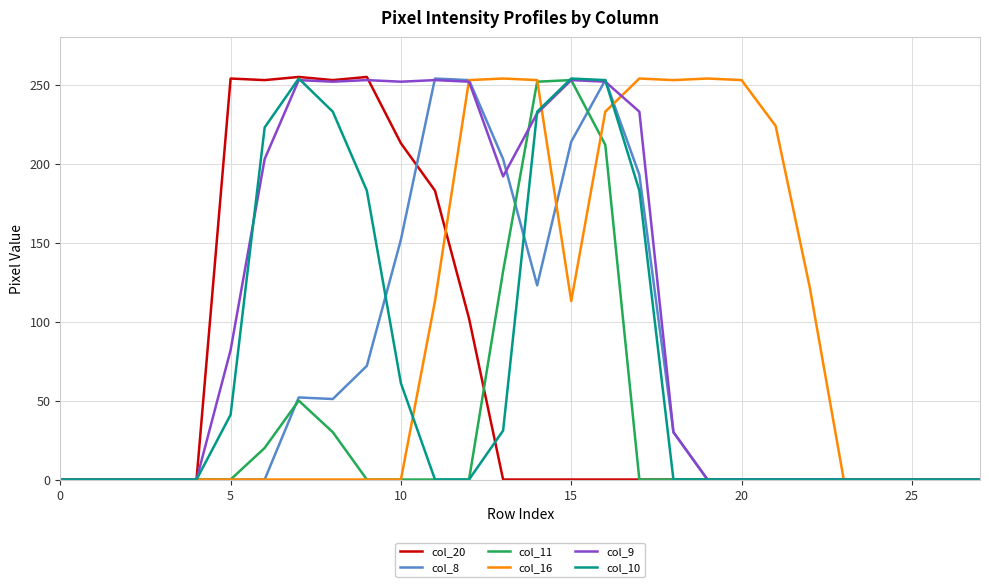

What is the maximum value shown in the chart?

255